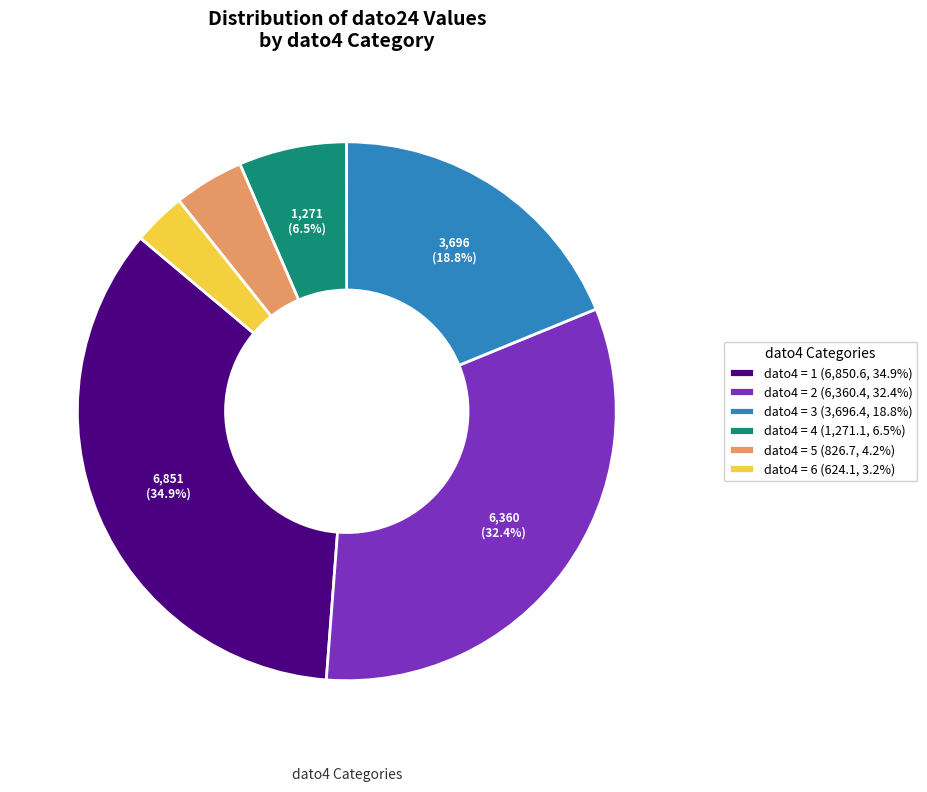

Do dato4 = 6 (624.1, 3.2%) and dato4 = 2 (6,360.4, 32.4%) together represent more than half of the pie?

No